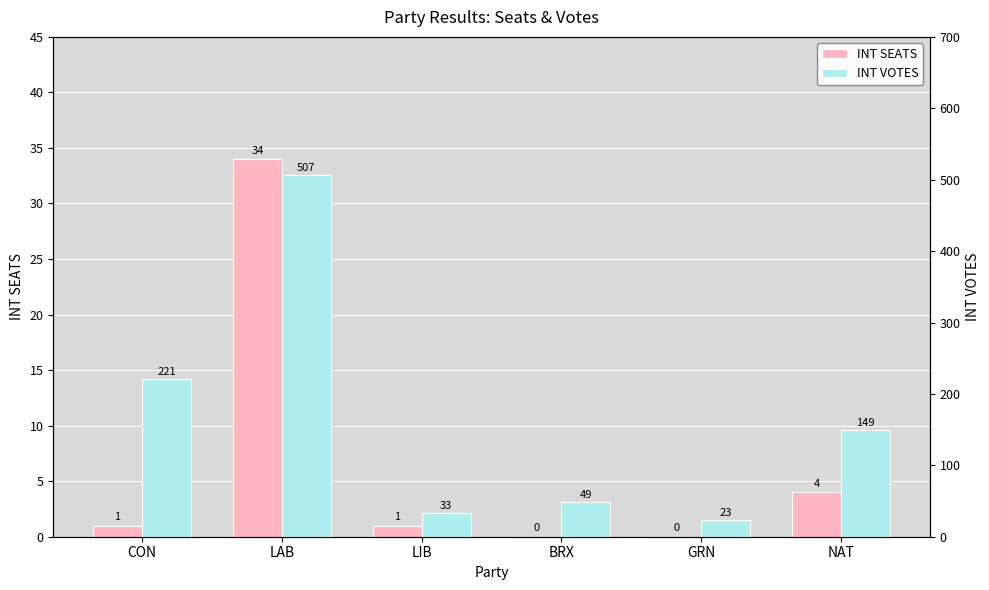

Where does the INT SEATS series first go above 1?

LAB